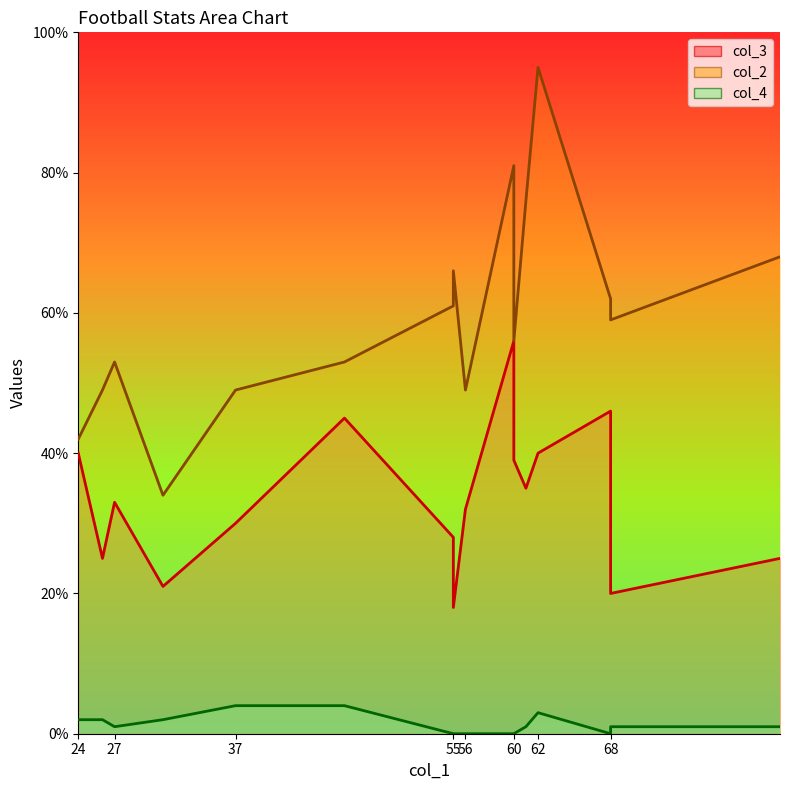

At which label does col_4 first exceed 1?

24